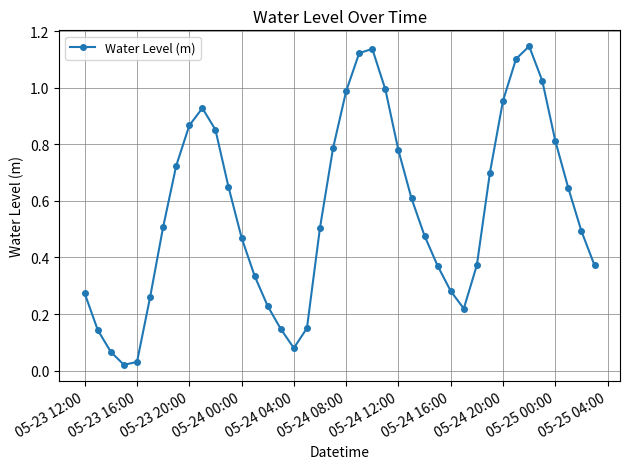

How many points are lower than both their immediate neighbors (excluding endpoints)?

3